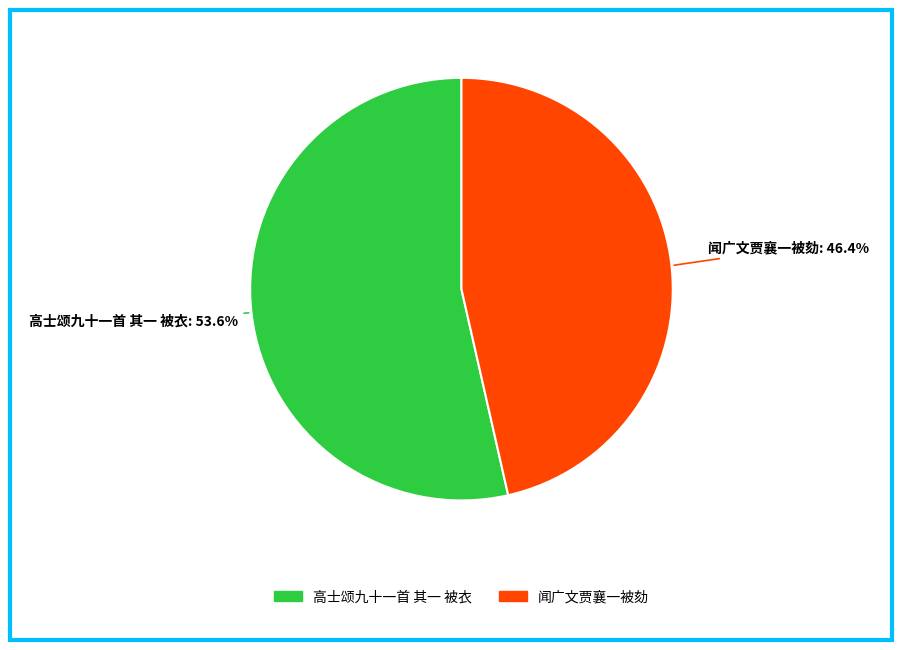

What is the ratio of the value at 高士颂九十一首 其一 被衣 to the value at 闻广文贾襄一被劾?

1.2